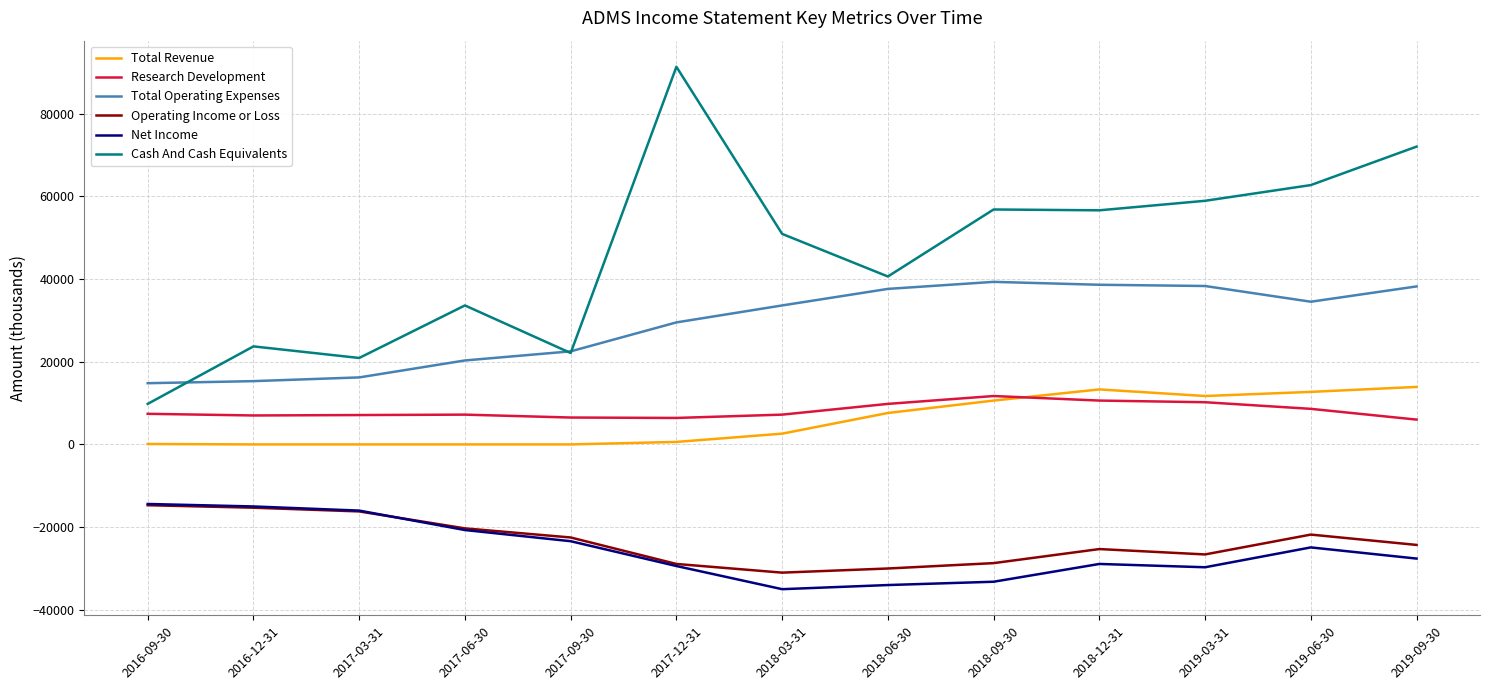

Is the value of Total Operating Expenses at 2016-09-30 greater than the value of Total Revenue at 2019-03-31?

Yes